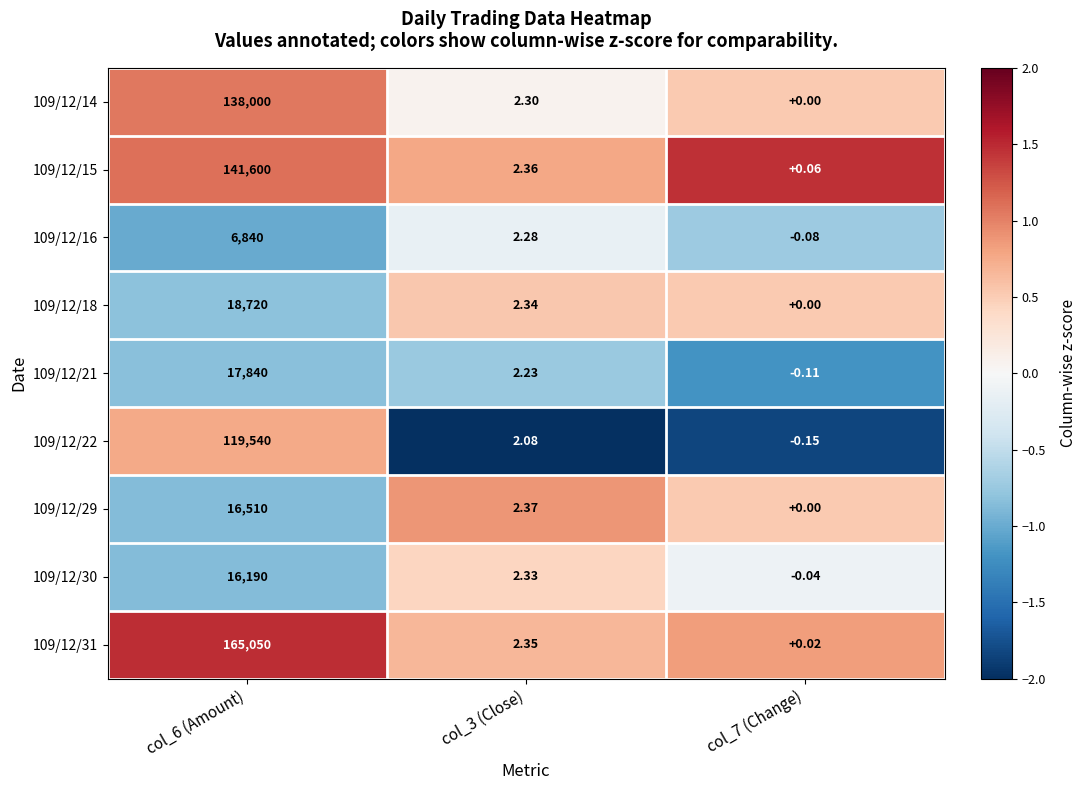

How many values in 109/12/16 are below zero?

1